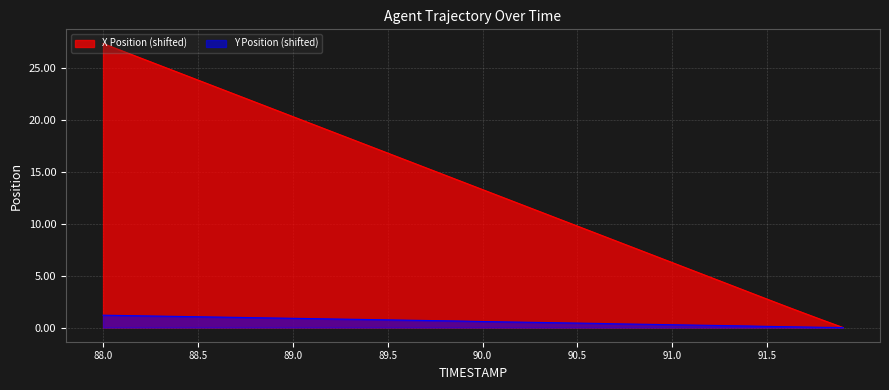

Reading right to left, extract all data points from this chart.

X: 91.9=0.0	91.8=0.7	91.7=1.4	91.6=2.0	91.5=2.7	91.4=3.4	91.3=4.2	91.2=4.9	91.1=5.6	91.0=6.3	90.9=7.0	90.8=7.7	90.7=8.4	90.6=9.1	90.5=9.8	90.4=10.5	90.3=11.2	90.2=11.9	90.1=12.6	90.0=13.3	89.9=14.0	89.8=14.7	89.7=15.4	89.6=16.1	89.5=16.8	89.4=17.5	89.3=18.2	89.2=18.9	89.1=19.6	89.0=20.4	88.9=21.1	88.8=21.8	88.7=22.5	88.6=23.2	88.5=23.9	88.4=24.6	88.3=25.3	88.2=26.0	88.1=26.7	88.0=27.4
Y: 91.9=0.0	91.8=0.0	91.7=0.0	91.6=0.1	91.5=0.1	91.4=0.1	91.3=0.2	91.2=0.2	91.1=0.2	91.0=0.3	90.9=0.3	90.8=0.3	90.7=0.4	90.6=0.4	90.5=0.4	90.4=0.5	90.3=0.5	90.2=0.5	90.1=0.5	90.0=0.6	89.9=0.6	89.8=0.6	89.7=0.7	89.6=0.7	89.5=0.7	89.4=0.8	89.3=0.8	89.2=0.8	89.1=0.9	89.0=0.9	88.9=0.9	88.8=1.0	88.7=1.0	88.6=1.0	88.5=1.0	88.4=1.1	88.3=1.1	88.2=1.1	88.1=1.2	88.0=1.2